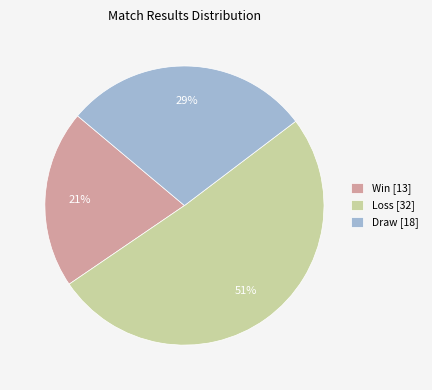

Which has a higher value, Win [13] or Draw [18]?

Draw [18]